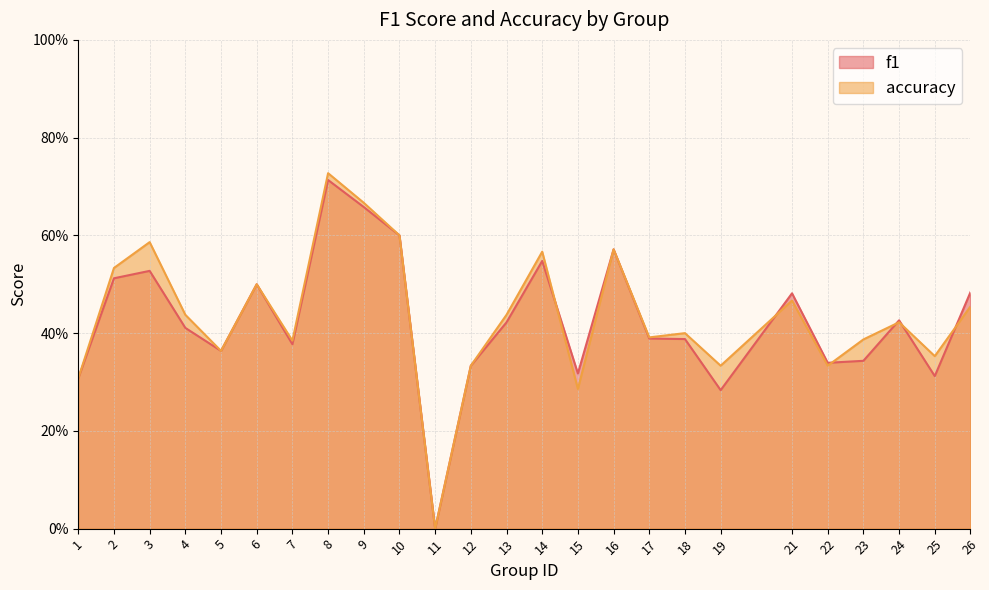

What is the difference between the maximum and minimum values in the accuracy series?

0.7